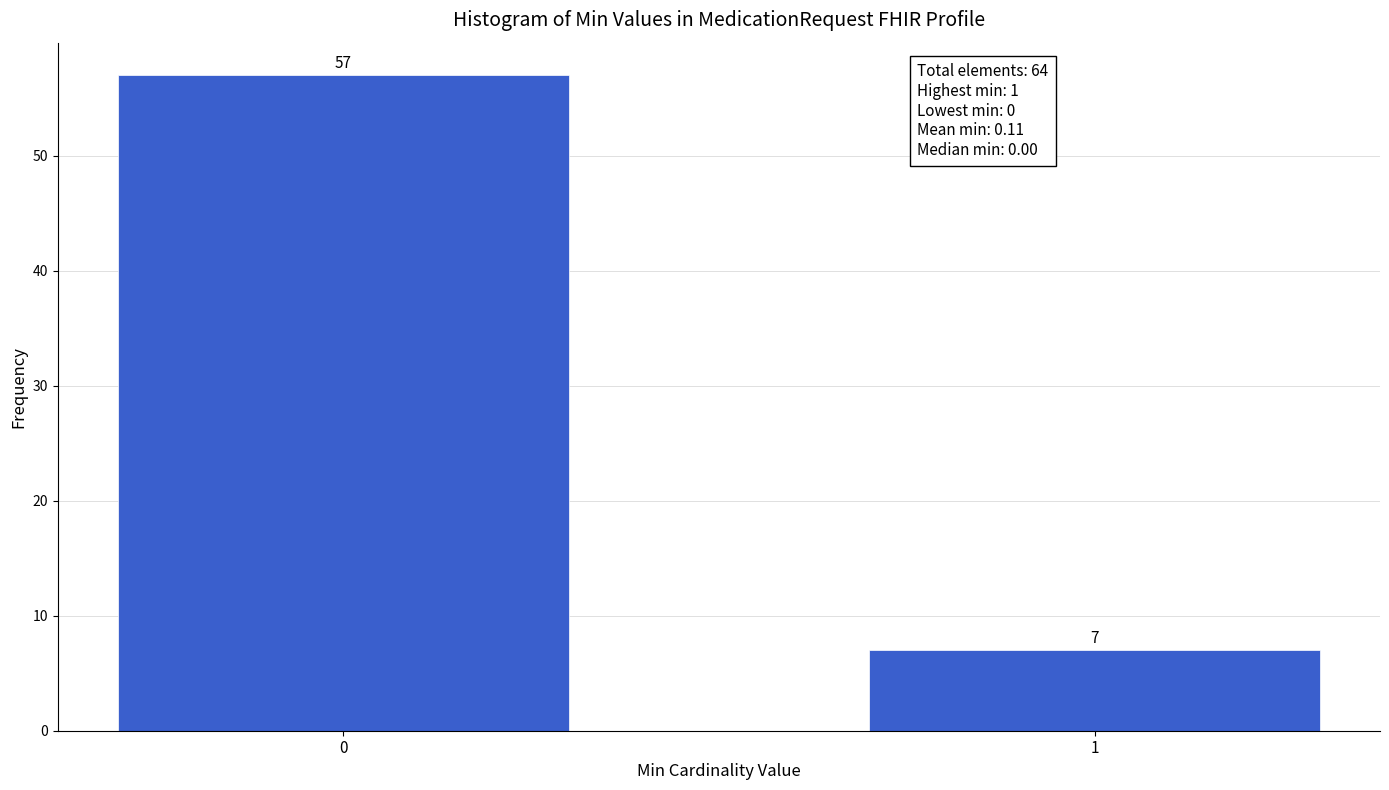

Reading right to left, transcribe all the data shown in this chart.

1=7	0=57